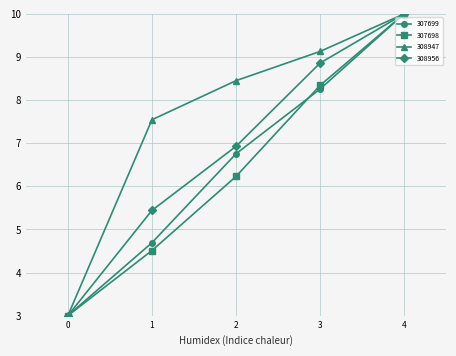

What is the difference between the highest and lowest values at 2?

2.2